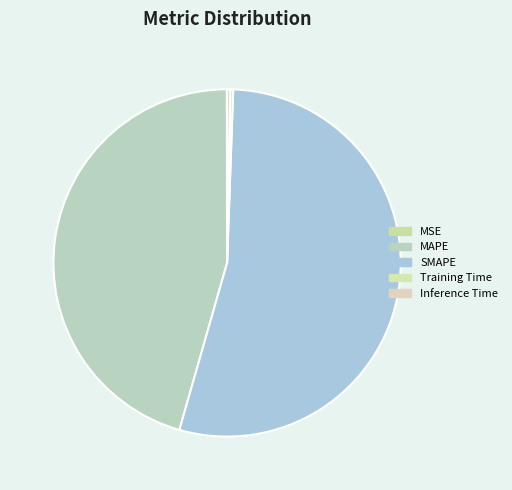

What percentage is the SMAPE slice, to the nearest percent?

54%